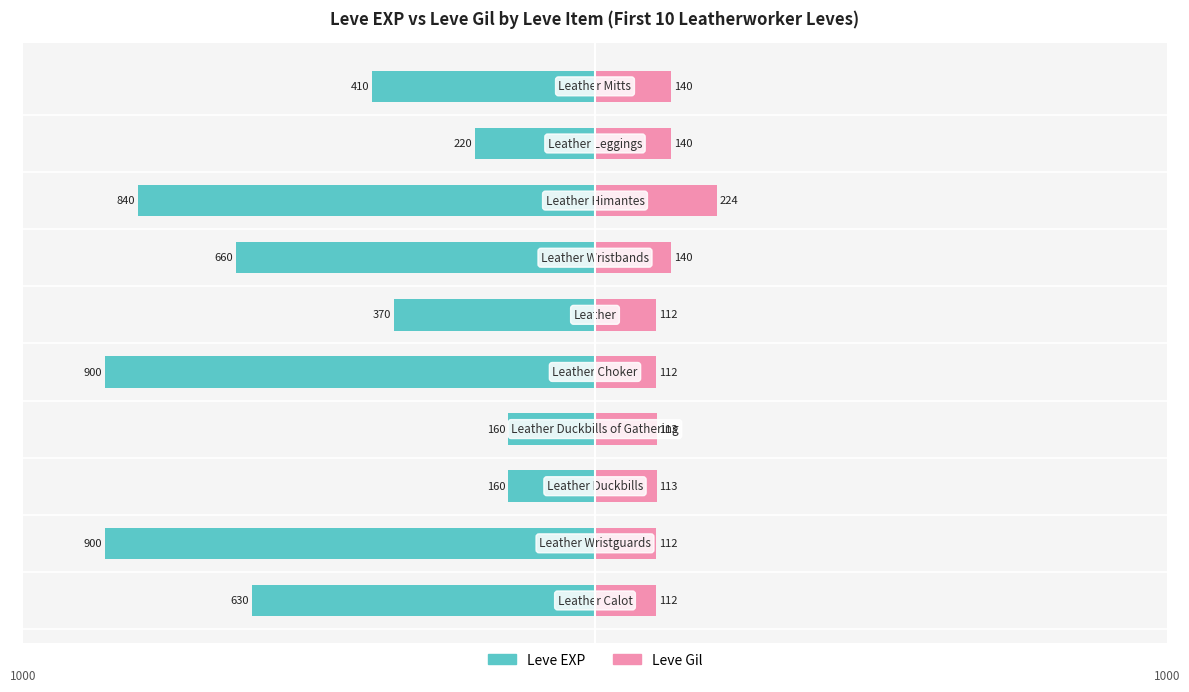

Reading left to right, transcribe all the data shown in this chart.

Leve EXP: -630	-900	-160	-160	-900	-370	-660	-840	-220	-410
Leve Gil: 112	112	113	113	112	112	140	224	140	140